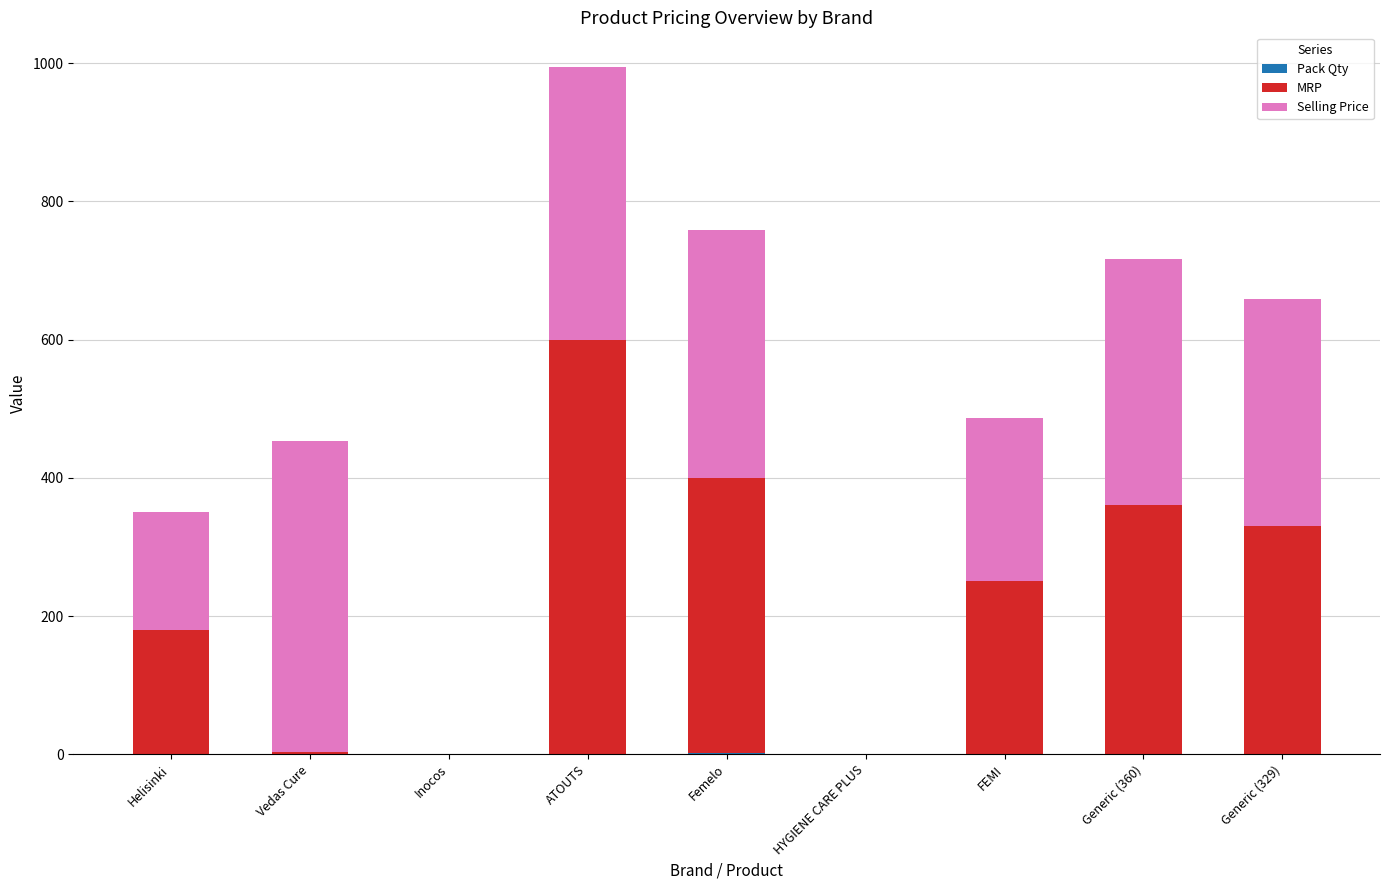

At which category is the sum across all series the highest?

ATOUTS